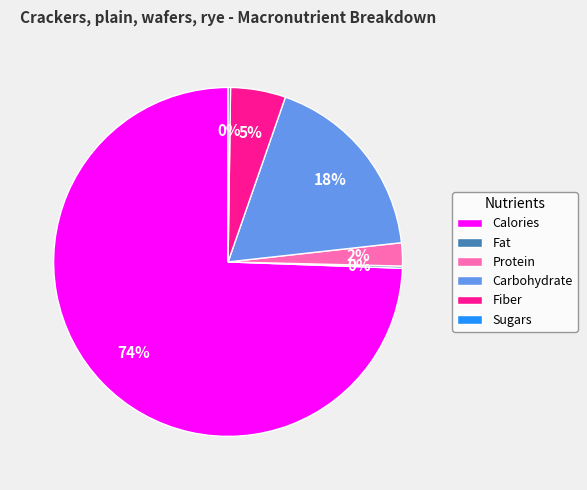

What percentage is the Carbohydrate slice, to the nearest percent?

18%